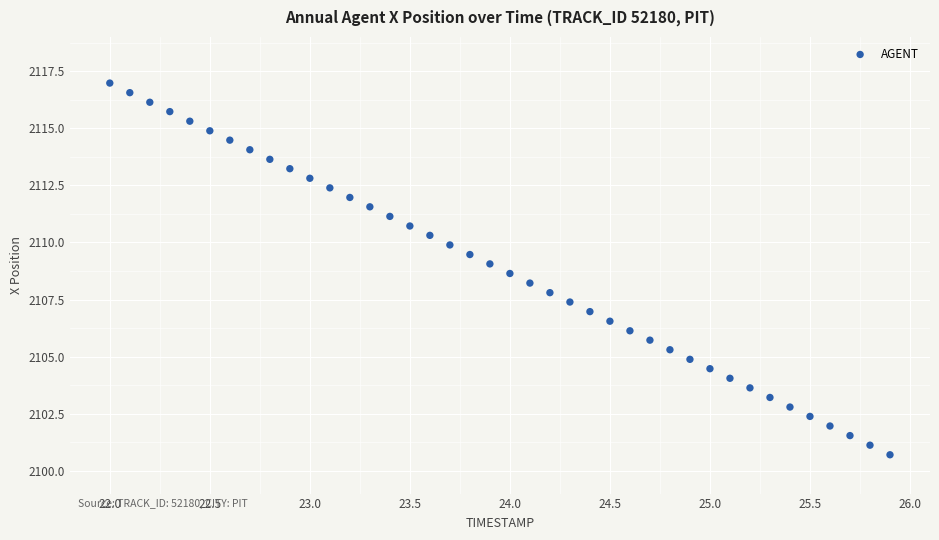

What is the range of Y values (max minus min)?

16.3